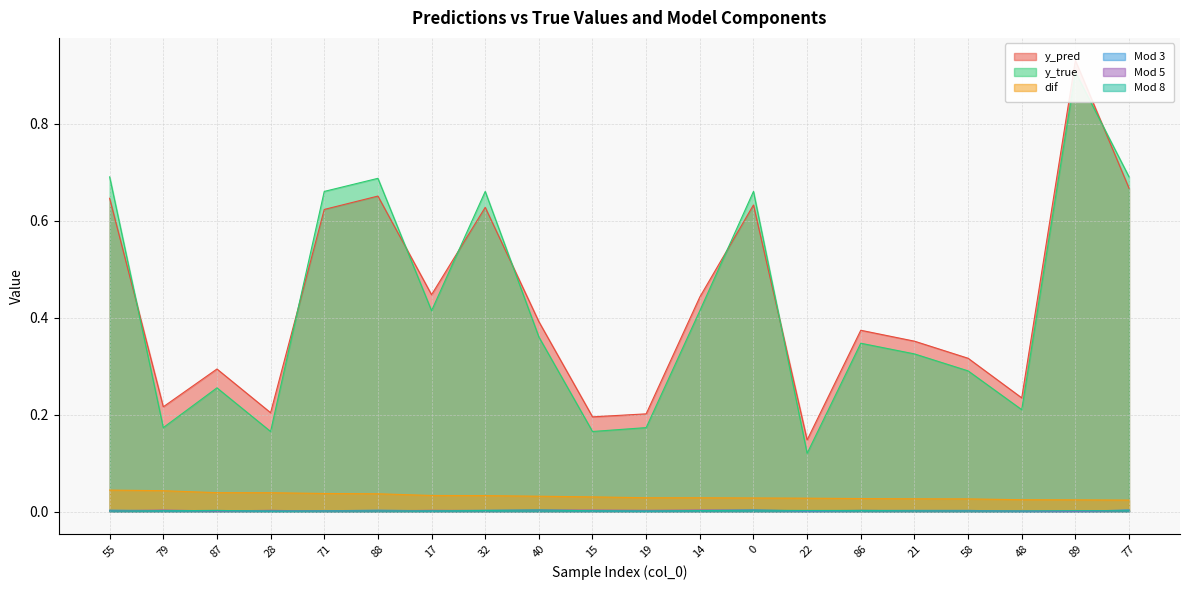

Which series has the largest range (max minus min)?

y_true